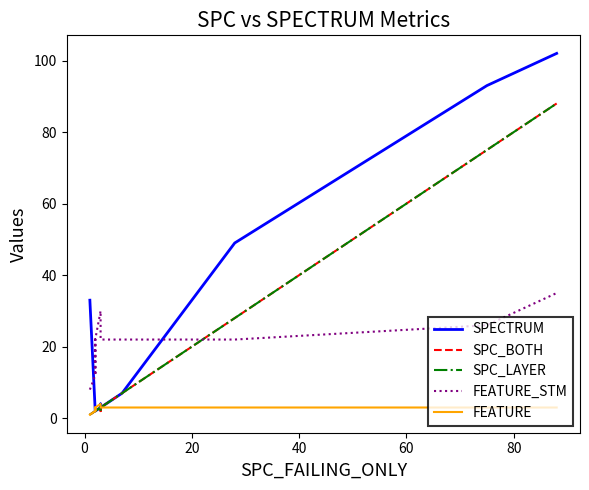

Where is FEATURE_STM nearest to the value 21?

20